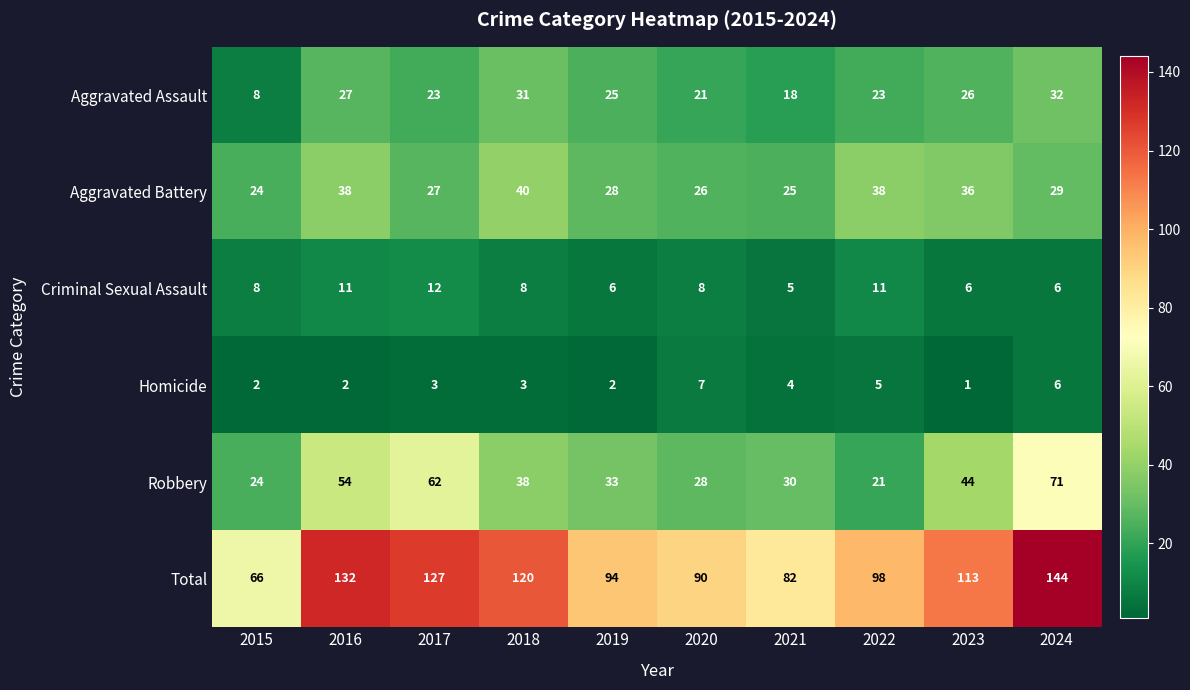

The Robbery series shows 28 at 2020. True or false?

True